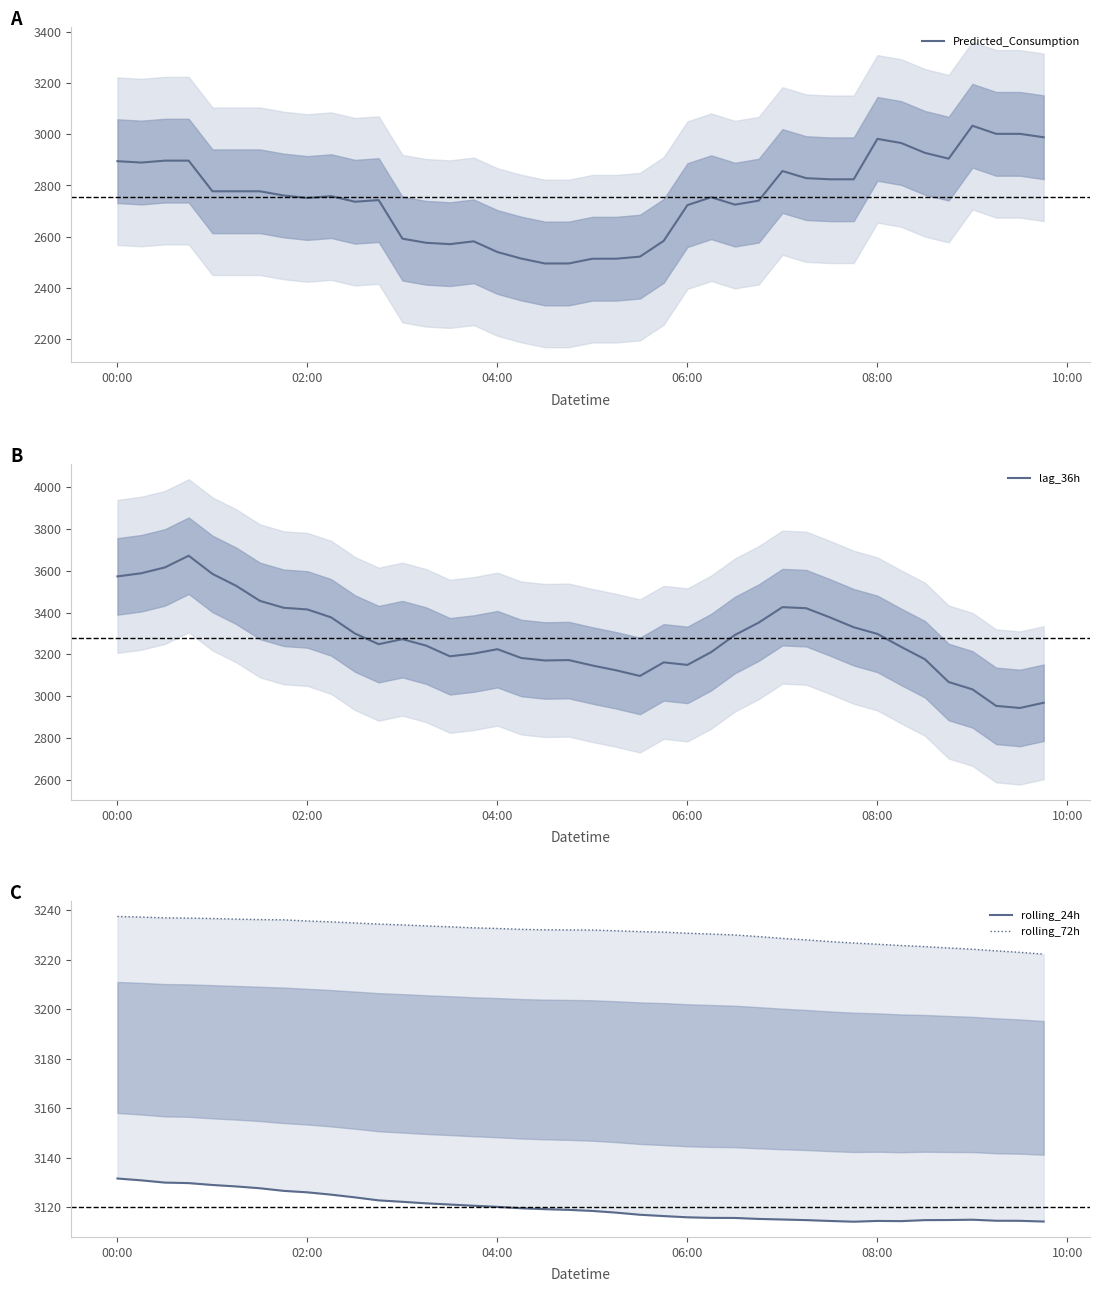

Which series ends up on top after the final intersection of rolling_72h and lag_36h?

rolling_72h